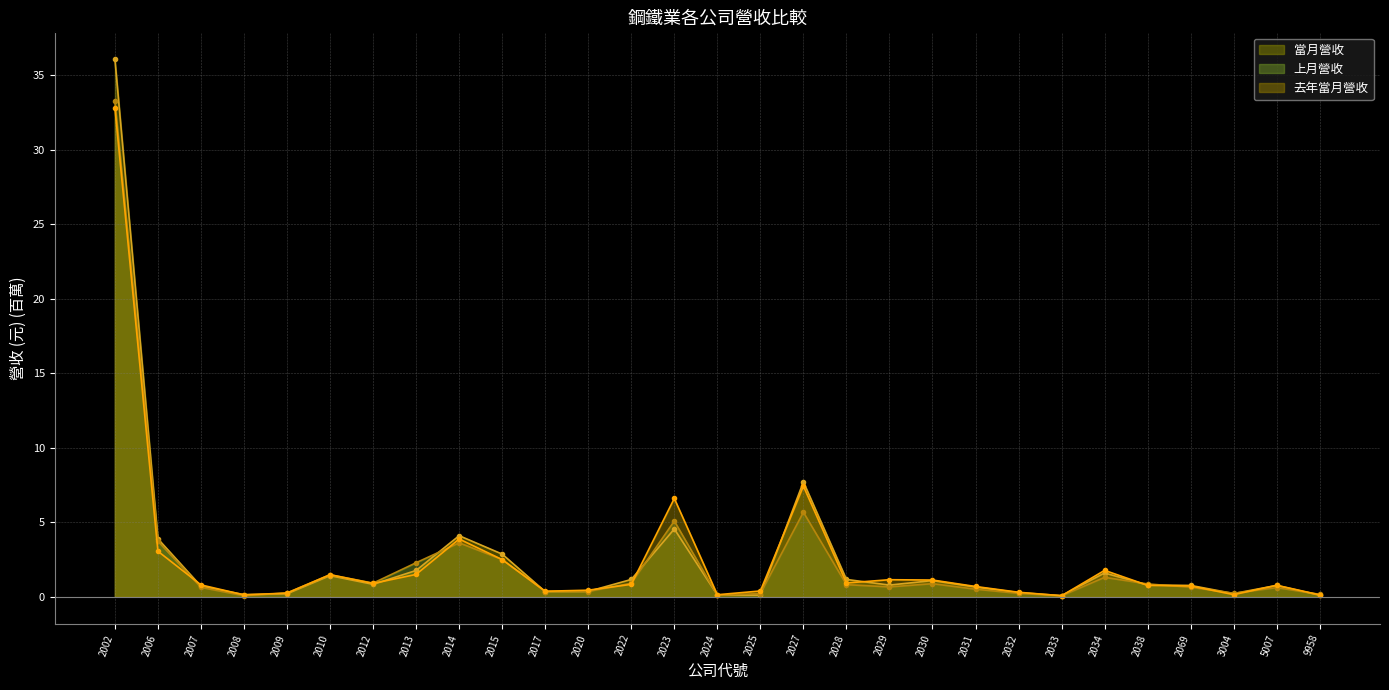

At how many categories does at least one series exceed 26?

1